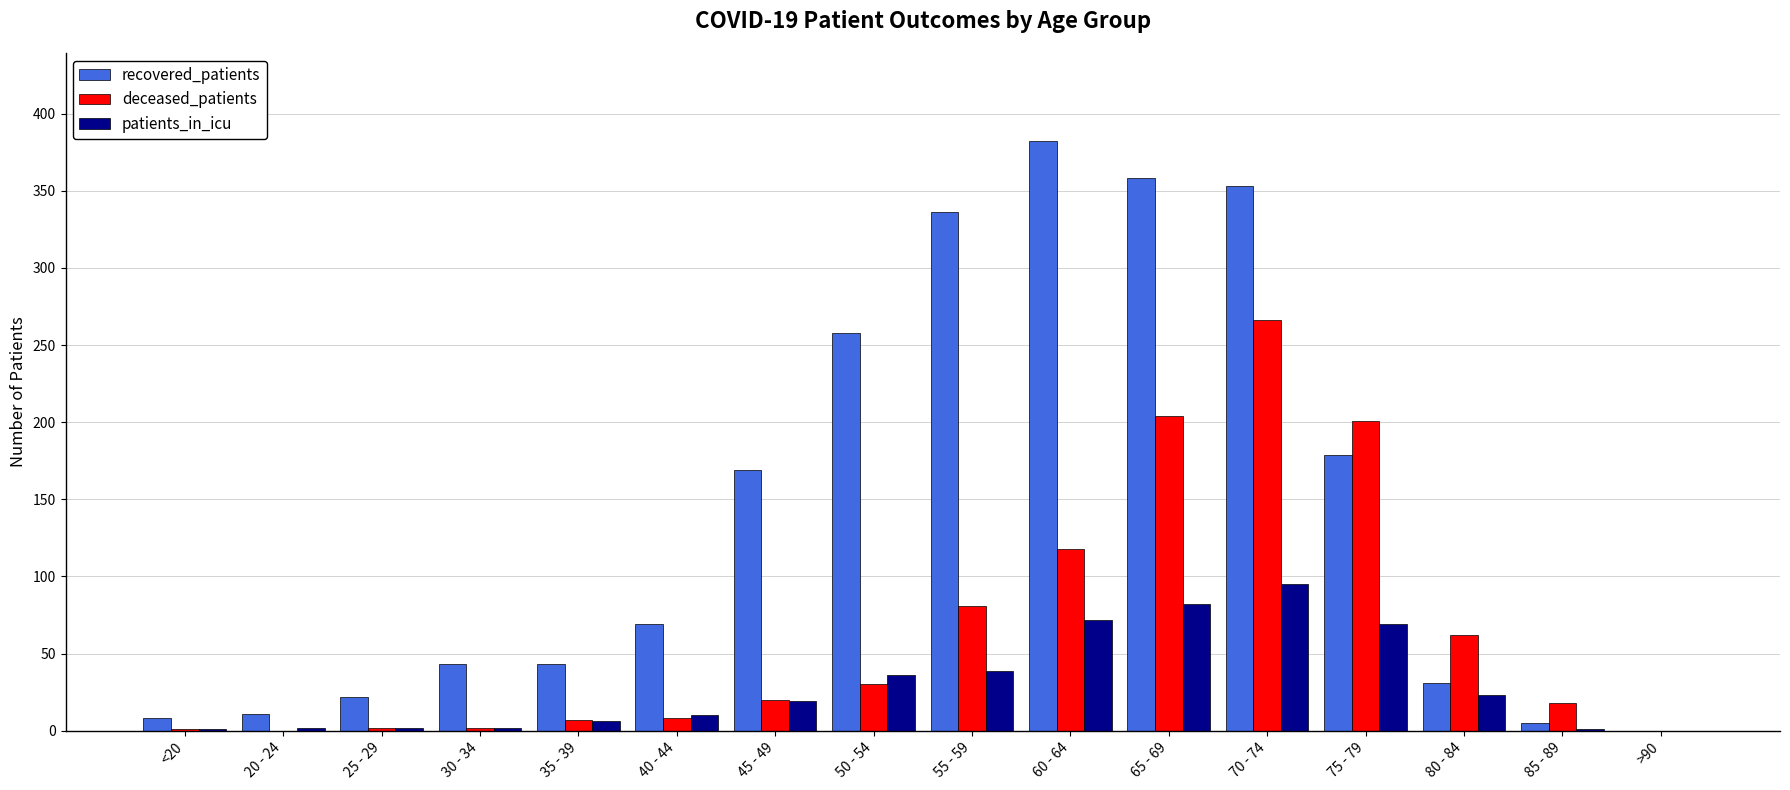

Where is deceased_patients nearest to the value 133?

60 - 64